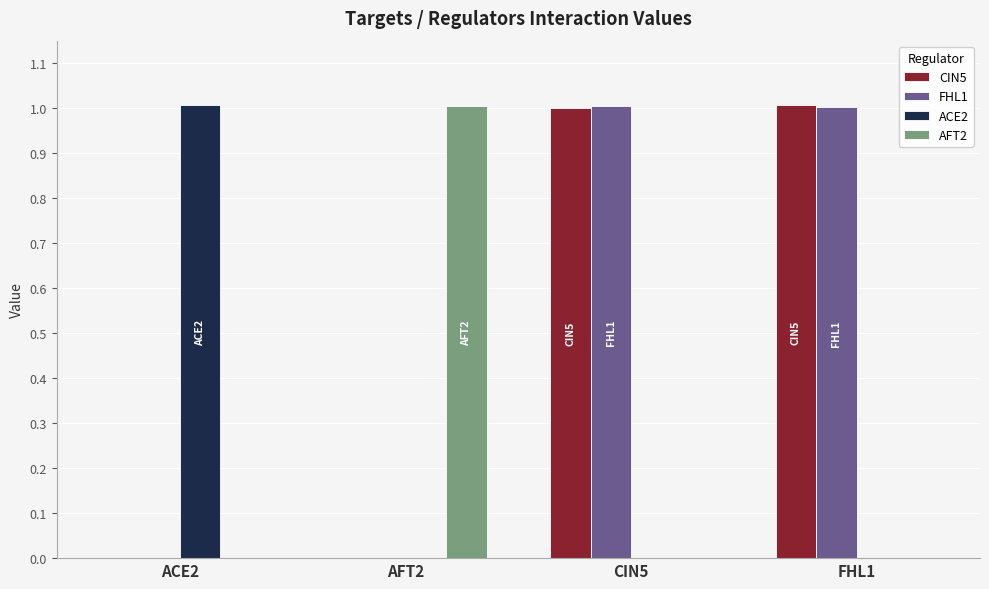

How many values in the CIN5 series exceed 1?

2